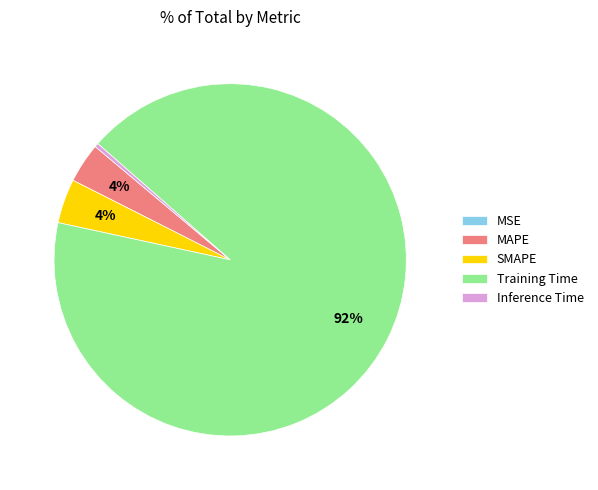

Combined, do Training Time and SMAPE account for over 50%?

Yes